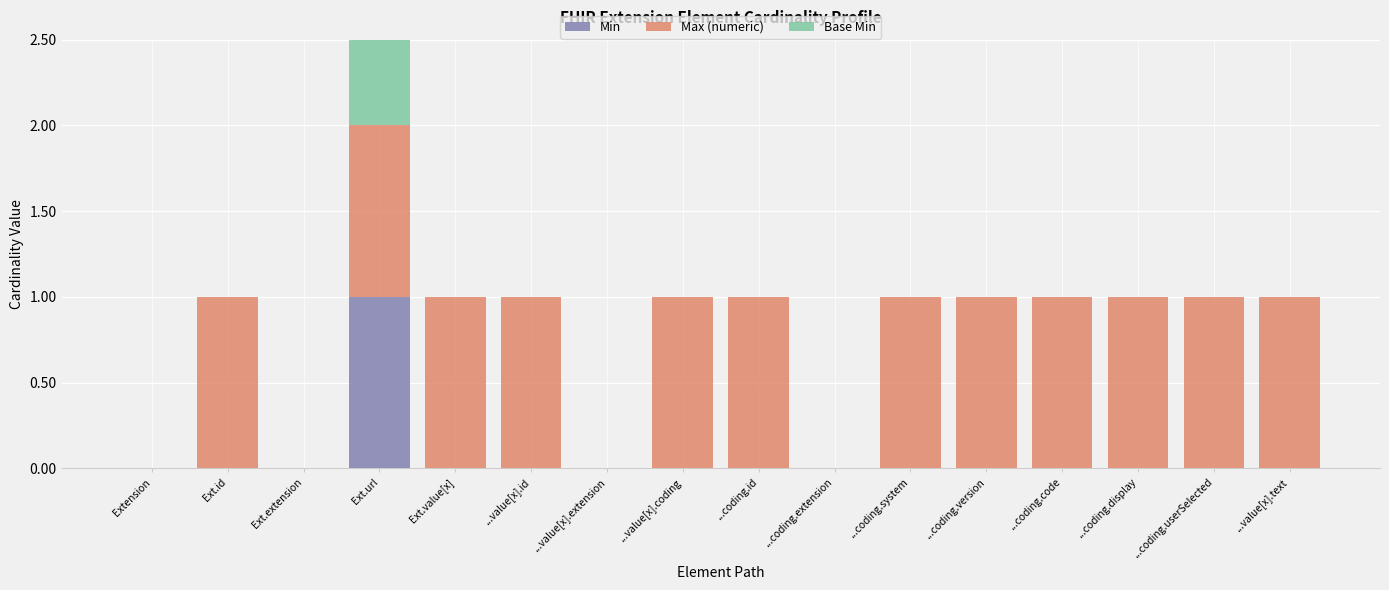

At which label does Min reach its minimum?

Extension